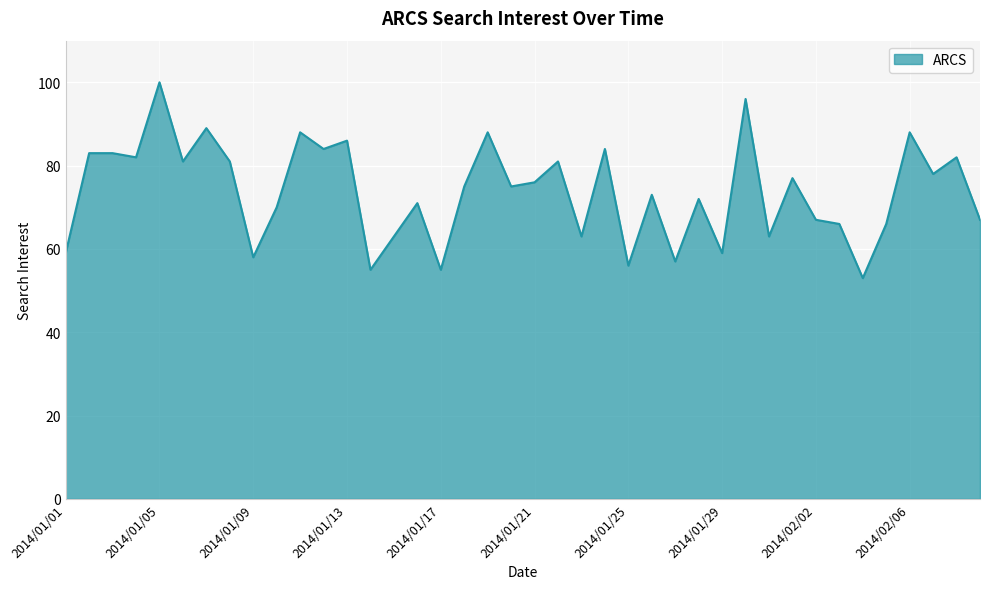

What is the minimum value shown in the chart?

53